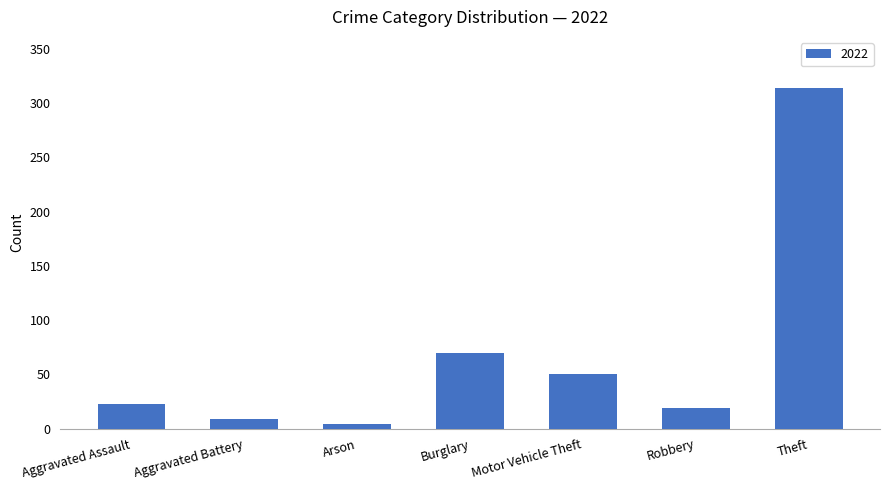

Where is the data nearest to the value 159?

Burglary